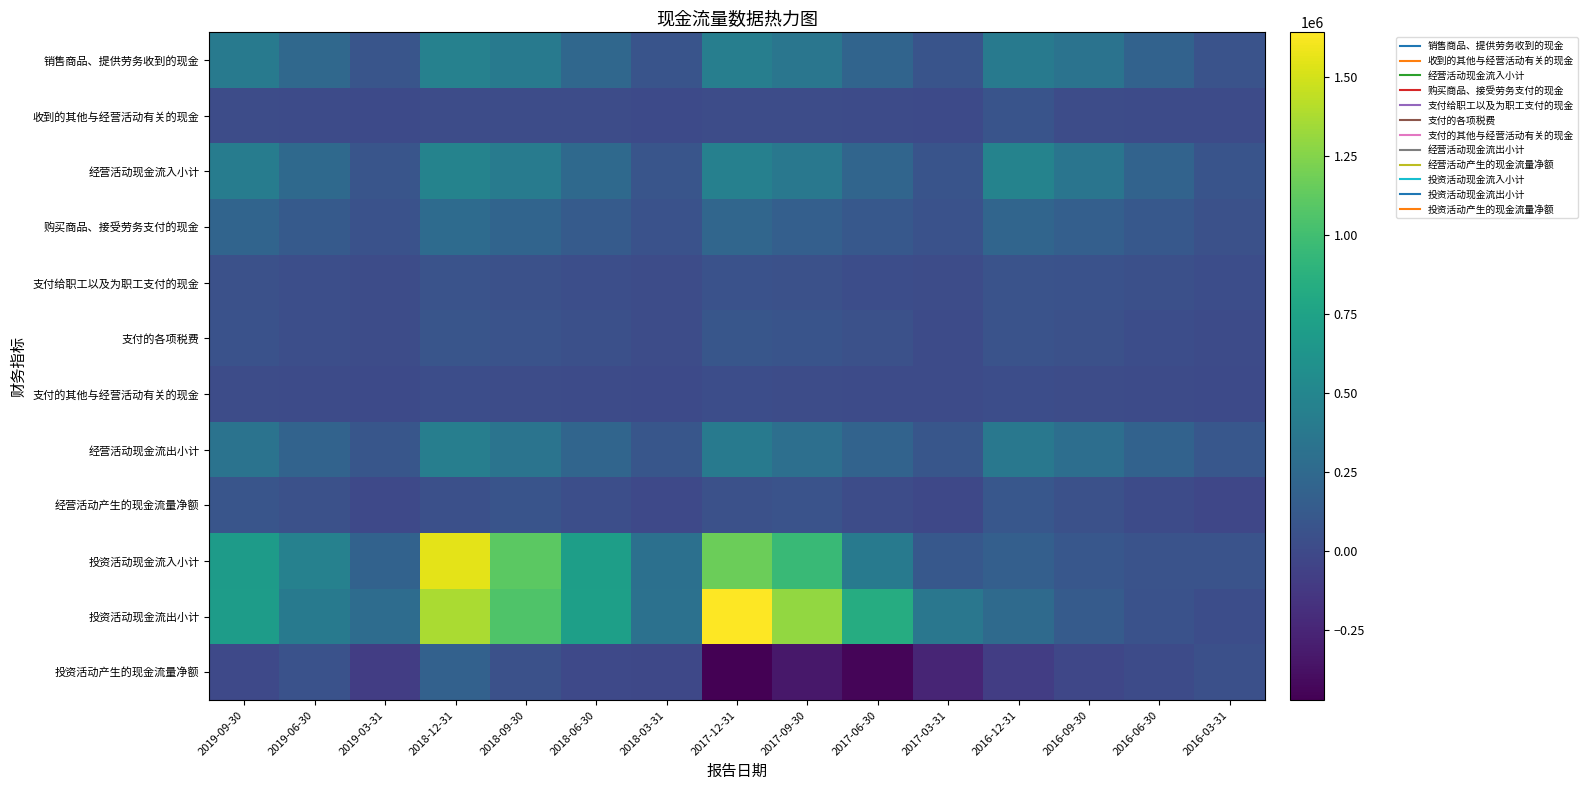

Between 2018-03-31 and 2016-09-30, which is larger?

2016-09-30